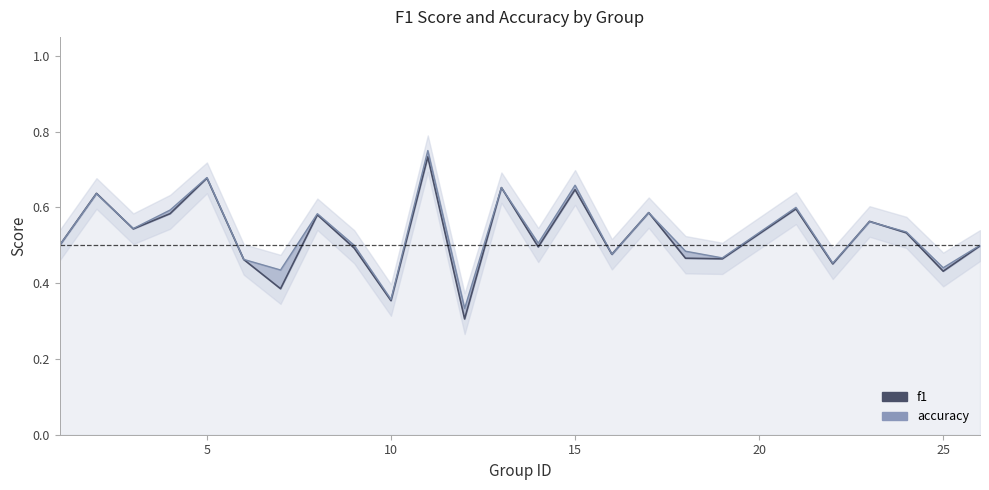

What is the value of the accuracy point at the 1st from the left?

0.5